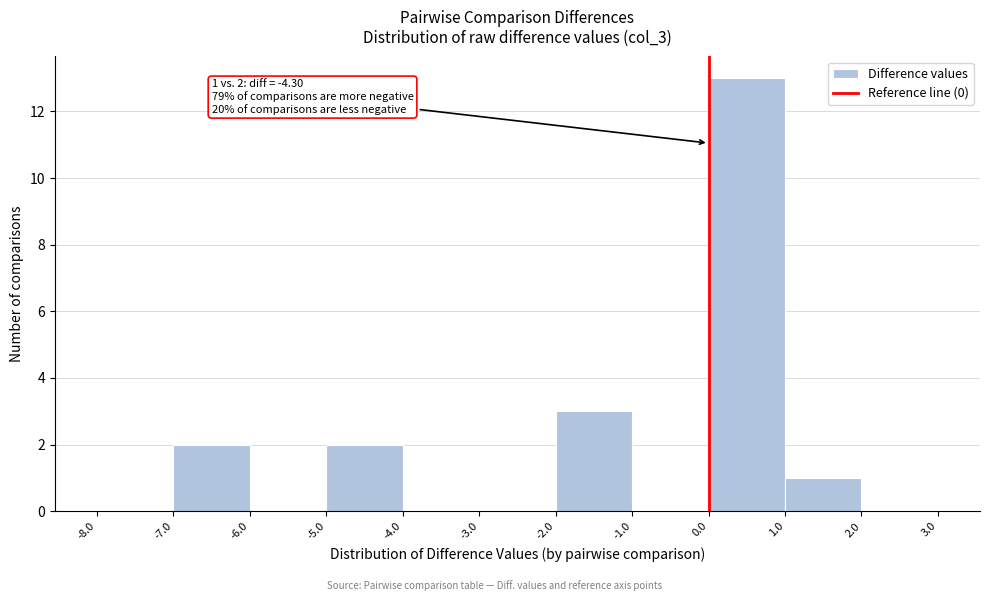

Which range on the x-axis has the tallest bar?

0.0 to 1.0